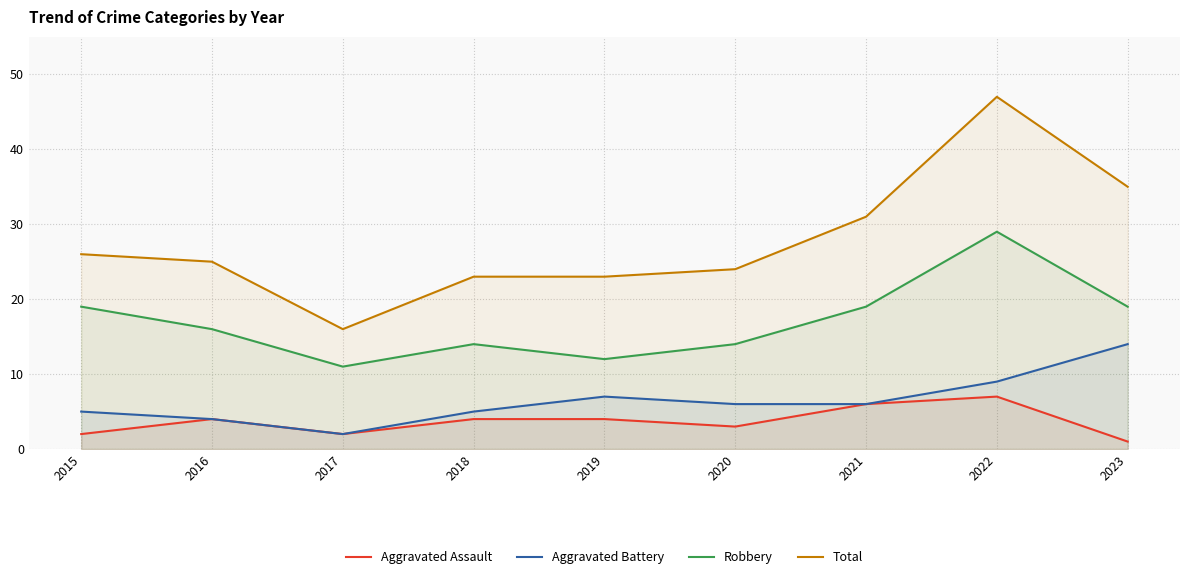

How many interior local peaks does the Robbery series have?

2